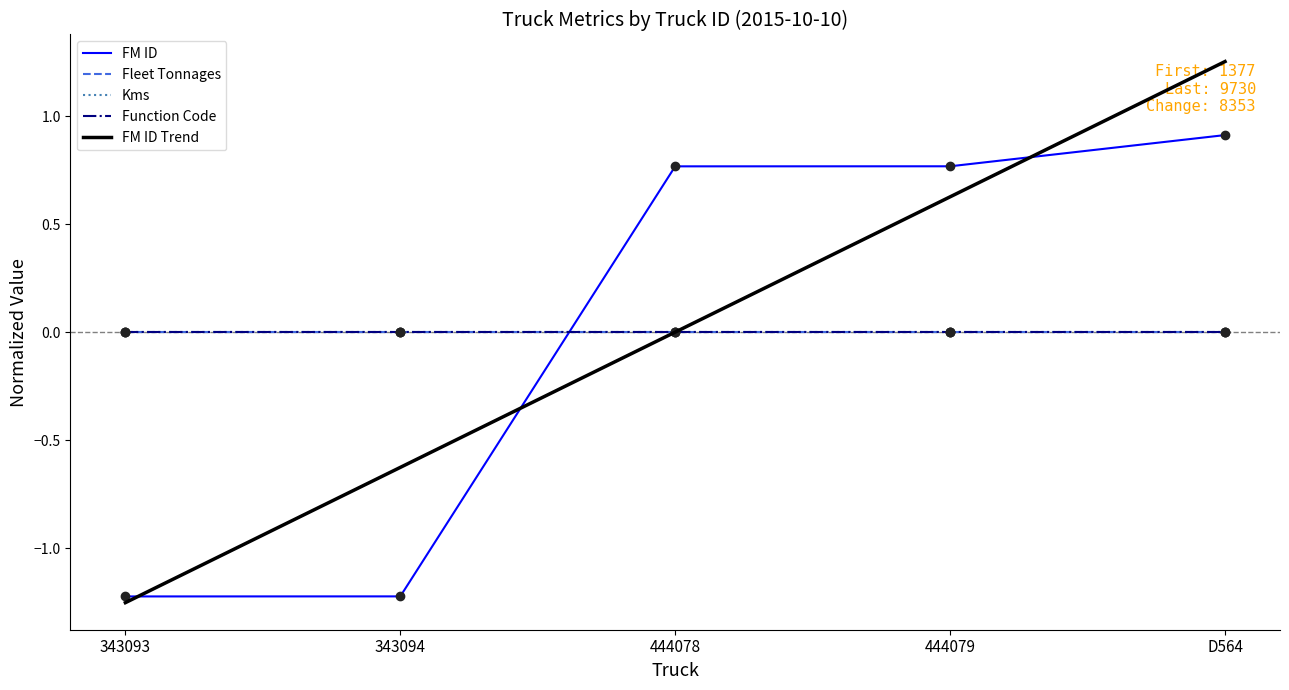

At how many categories does at least one series exceed 0?

3